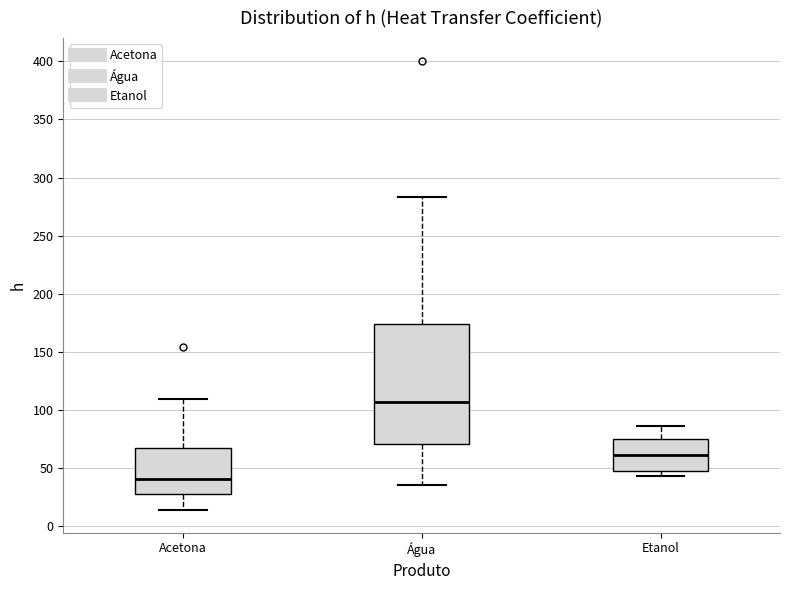

Where does the lower whisker of the box for Água end on the y-axis? The values are not printed on the chart, so give them approximately, as read against the axis.

35